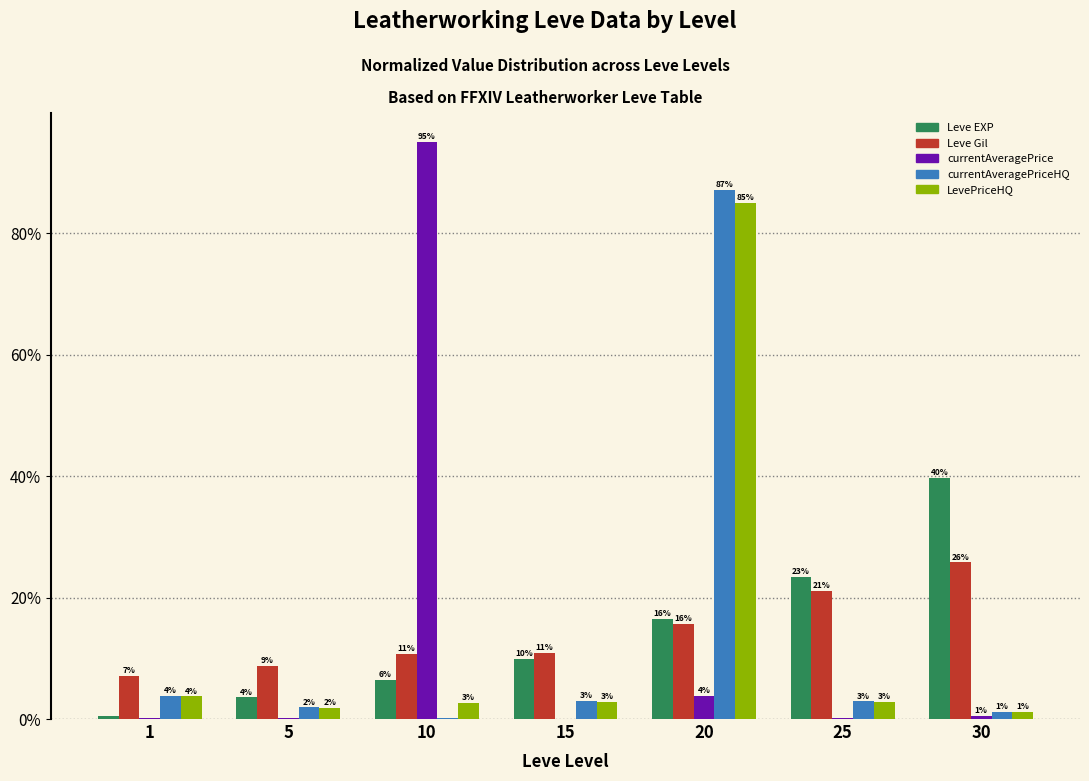

Rank the series by their maximum value, from highest to lowest.

currentAveragePrice, currentAveragePriceHQ, LevePriceHQ, Leve EXP, Leve Gil